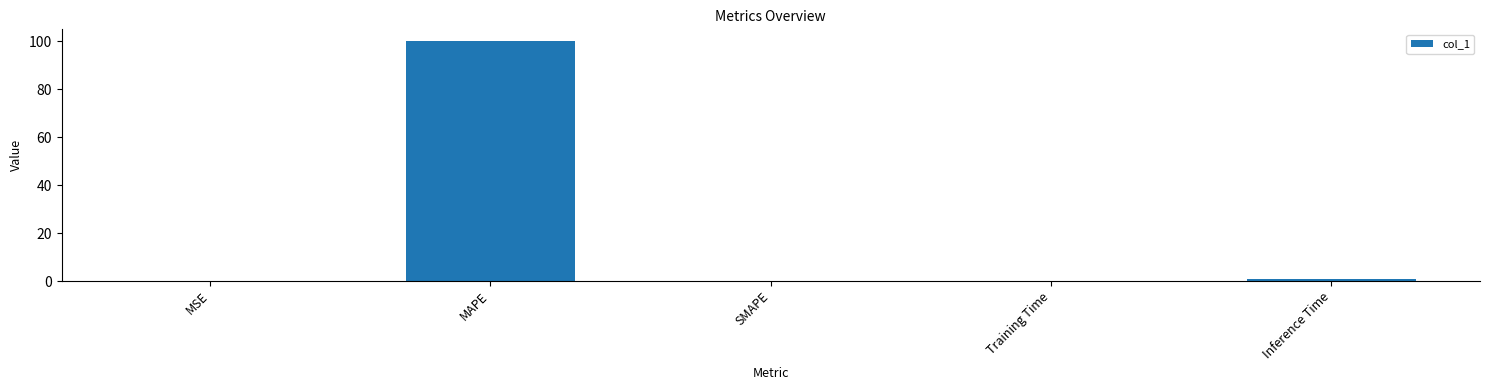

The chart shows a value of 0.0 at Training Time. True or false?

True